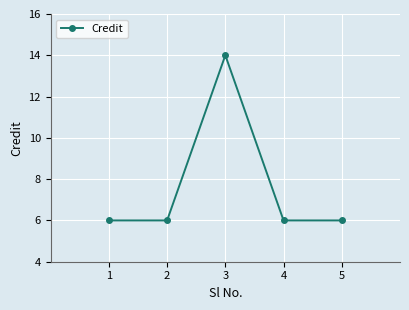

What is the difference between the maximum and minimum values?

8